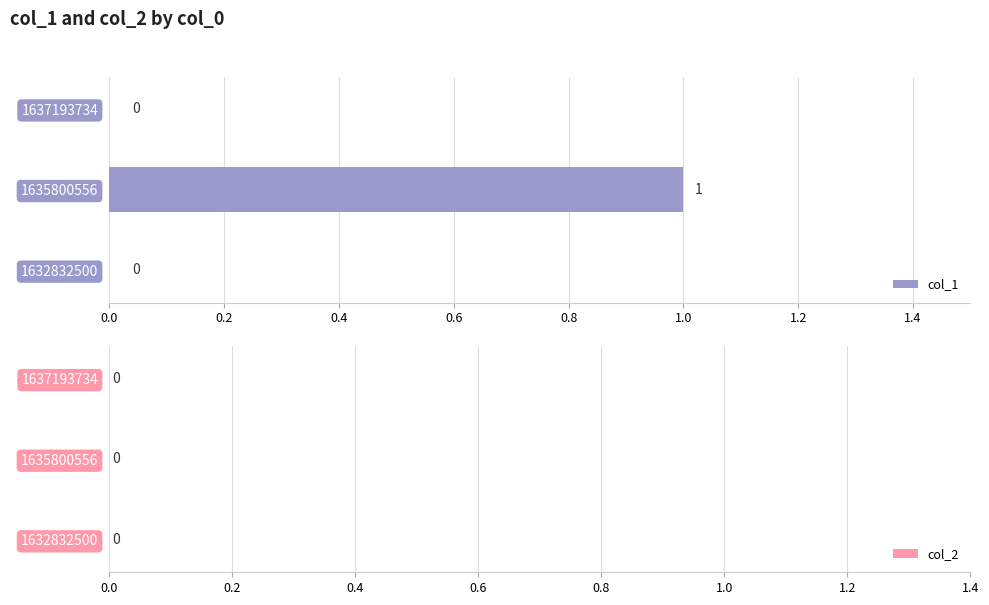

How many series are shown in this chart?

1